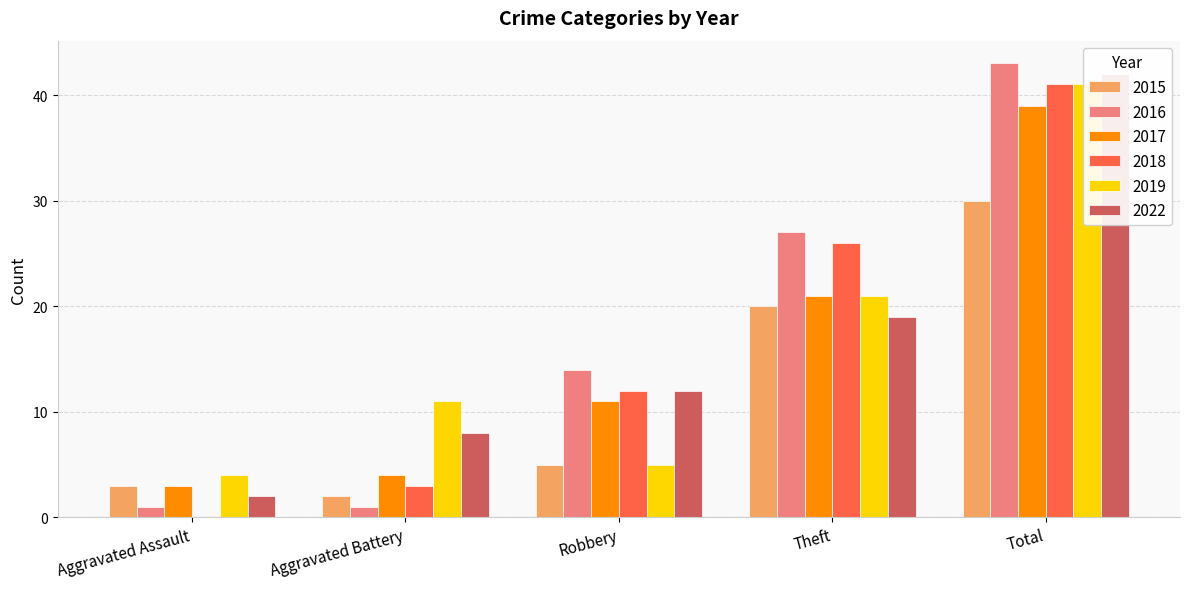

What is the highest value of the 2015 series?

30